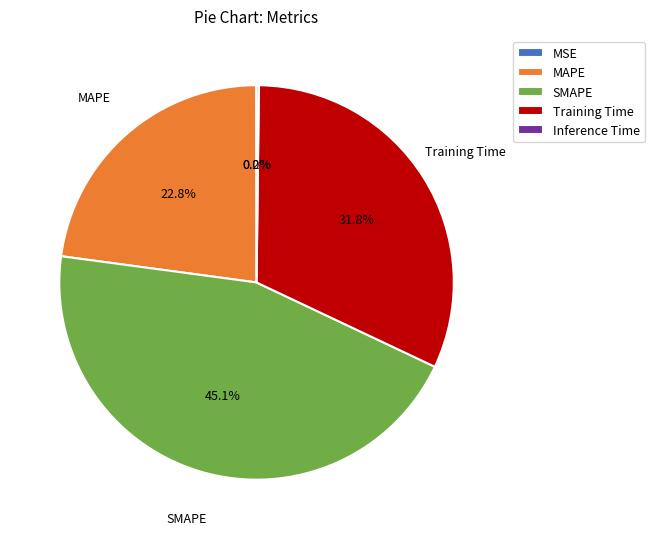

Is there any slice that represents more than half of the pie?

No